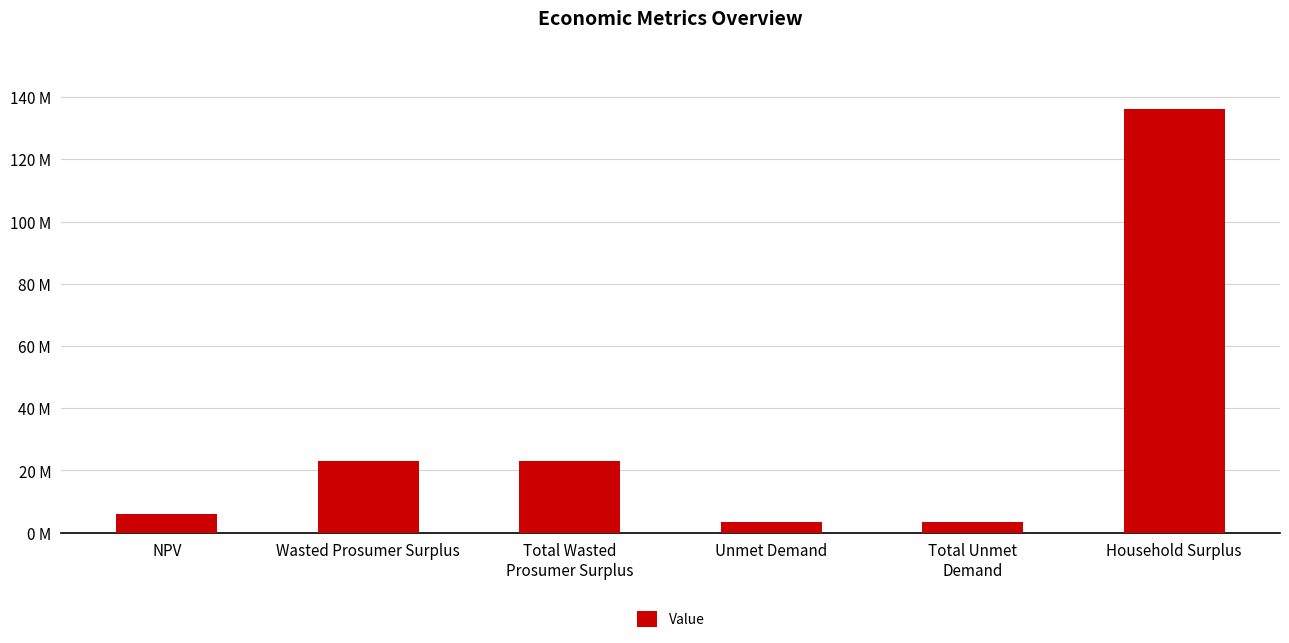

The chart shows a value of 22941778.6 at Wasted Prosumer Surplus. True or false?

True